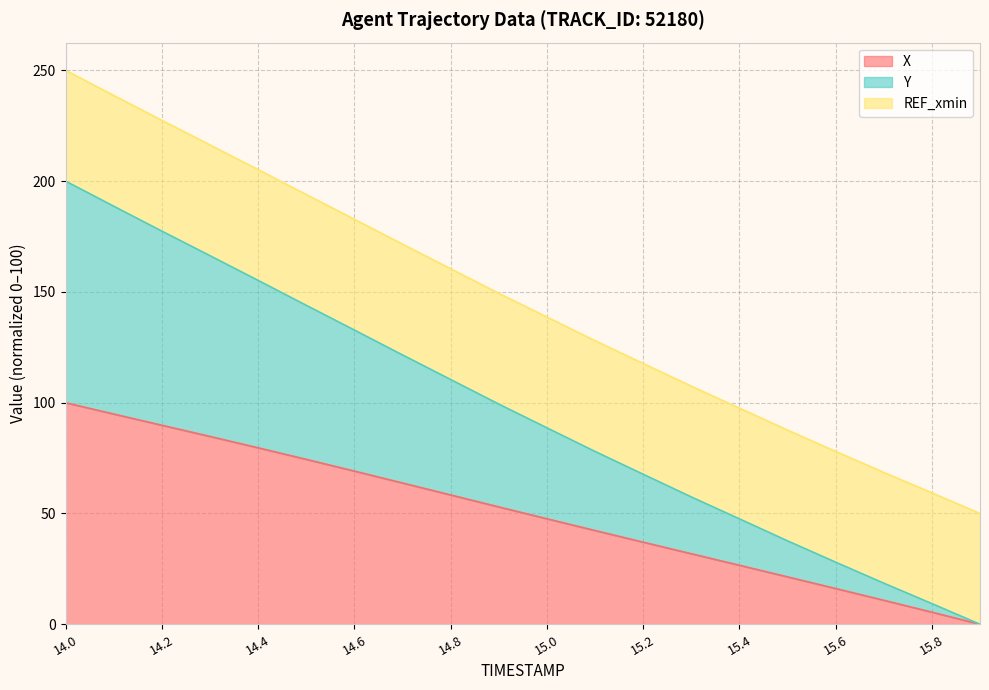

What is the highest value of the X series?

100.0